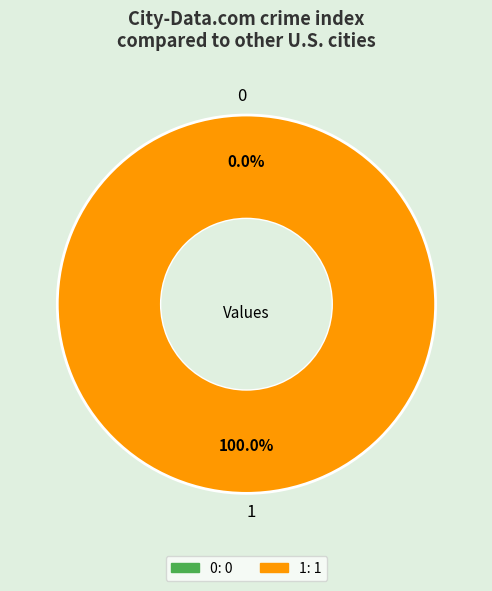

What is the largest slice in the pie chart?

1